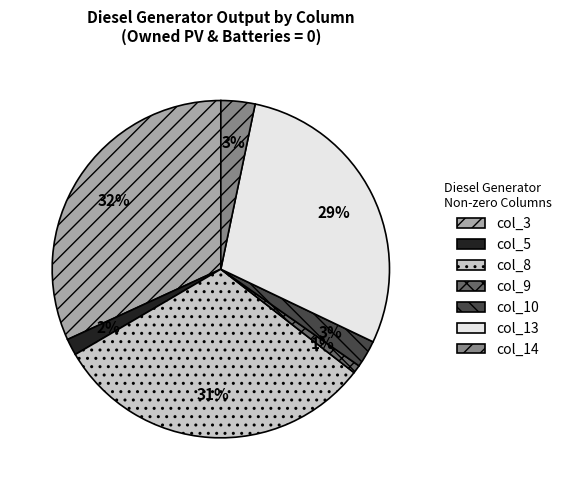

What is the ratio of the value at col_13 to the value at col_8?

0.9